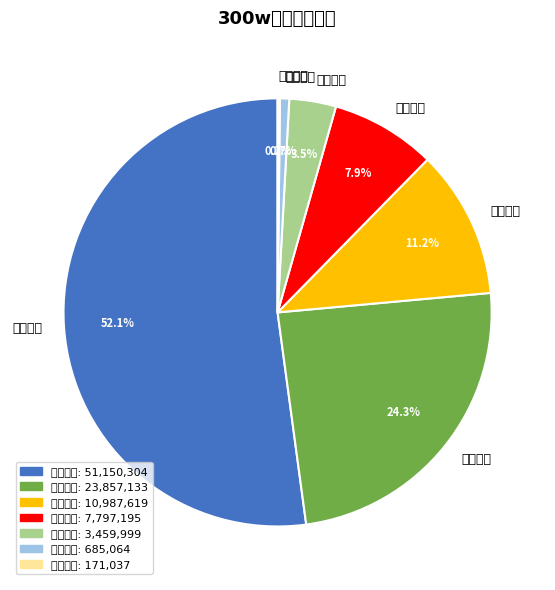

Rank the categories by value from highest to lowest.

西藏天路, 滨江集团, 建艺集团, 爱丽家居, 皖维高新, 大华股份, 东方雨虹